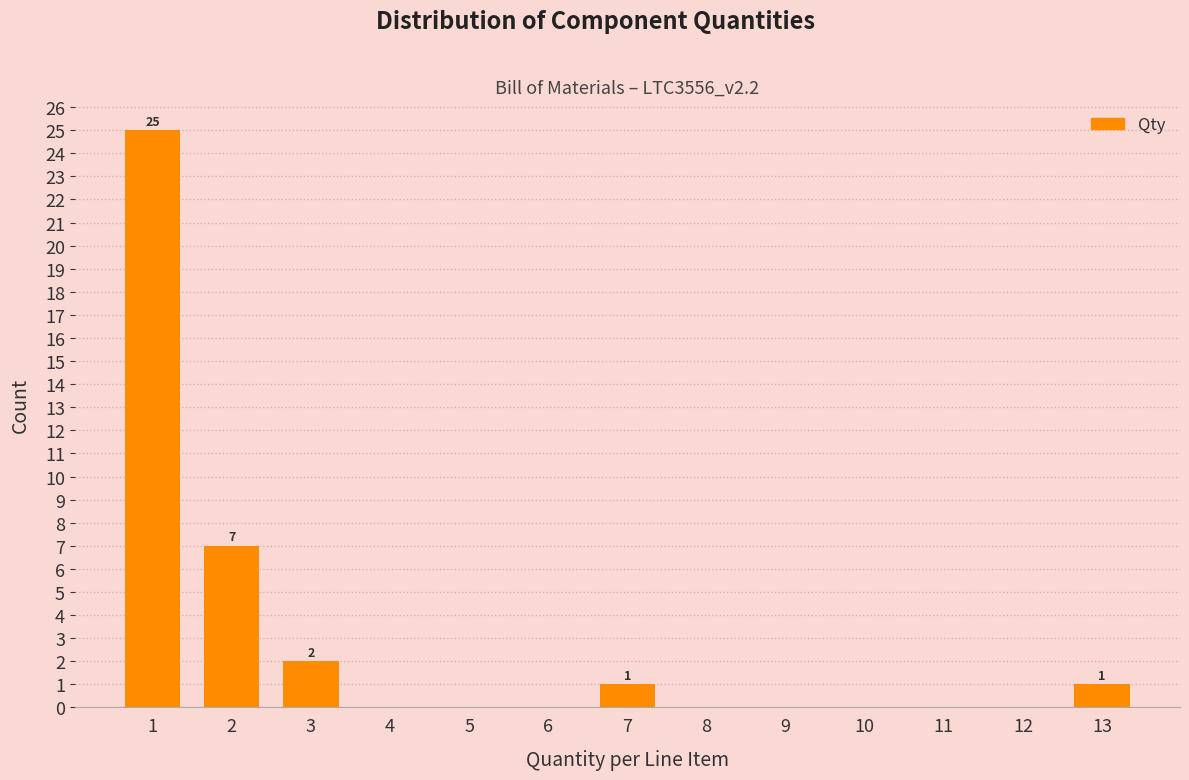

Reading left to right, transcribe all the data shown in this chart.

1=25	2=7	3=2	4=0	5=0	6=0	7=1	8=0	9=0	10=0	11=0	12=0	13=1